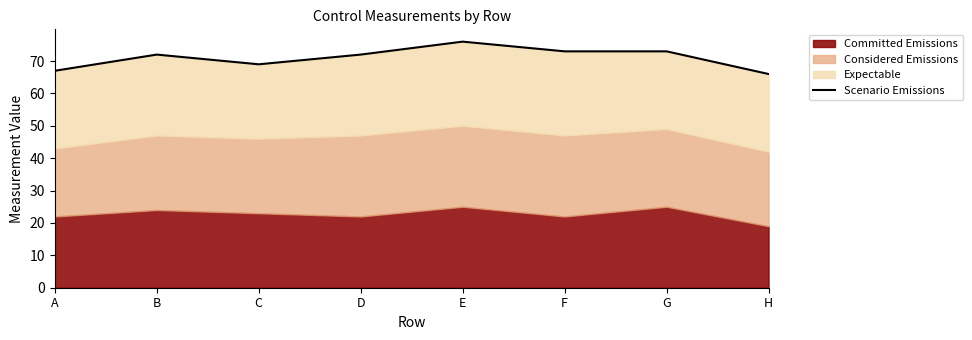

What is the difference between the values at H and E?

10